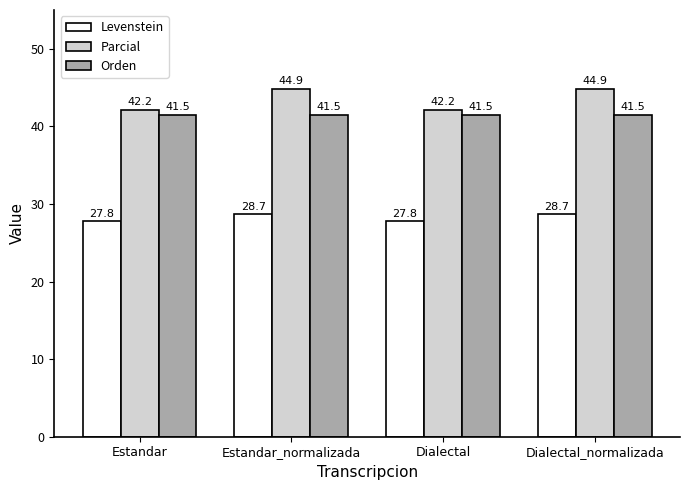

At Dialectal_normalizada, list the series in order from largest to smallest.

Parcial, Orden, Levenstein